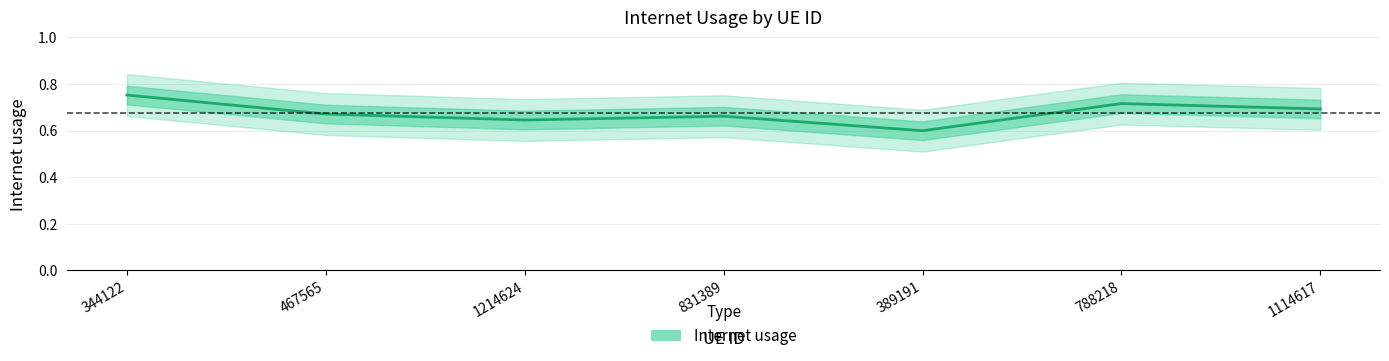

What is the approximate value at 1114617?

0.7